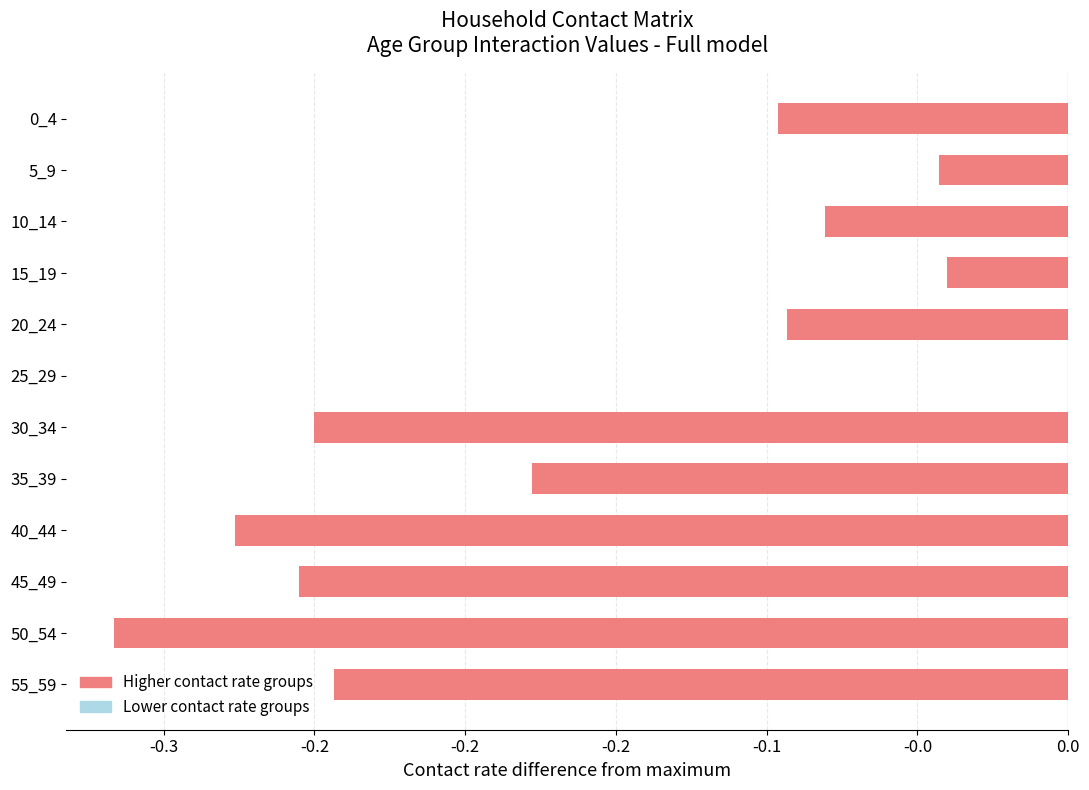

What is the average value?

-0.2